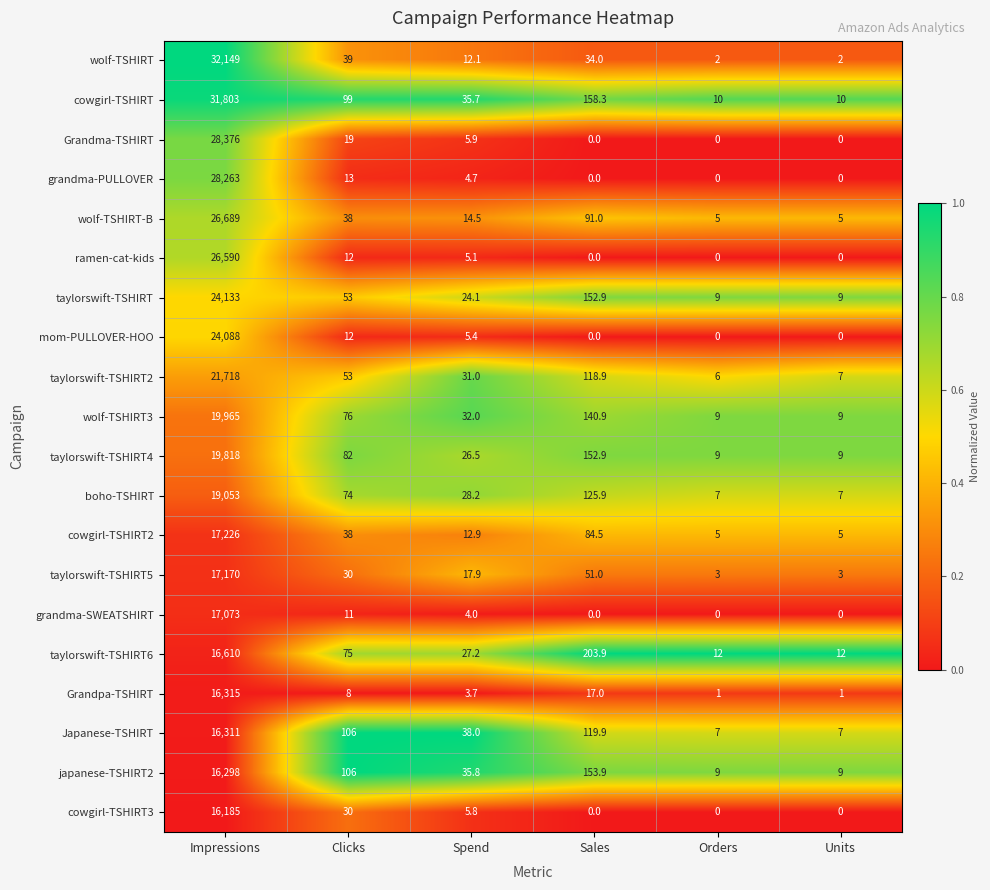

Which series has the largest range (max minus min)?

wolf-TSHIRT